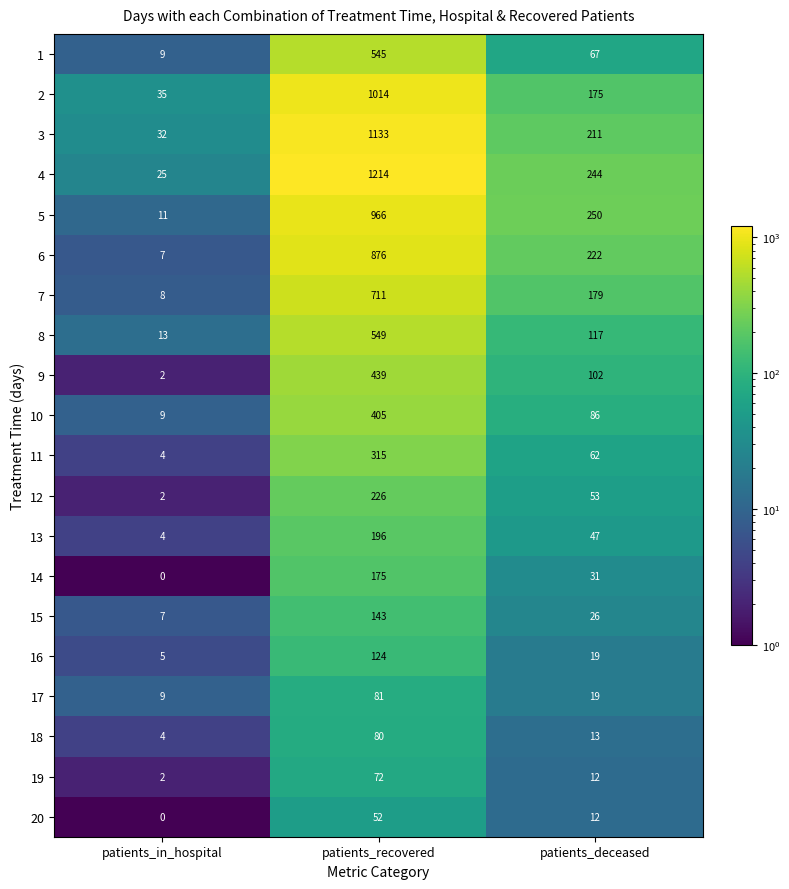

How many data points in 20 are less than 12?

1